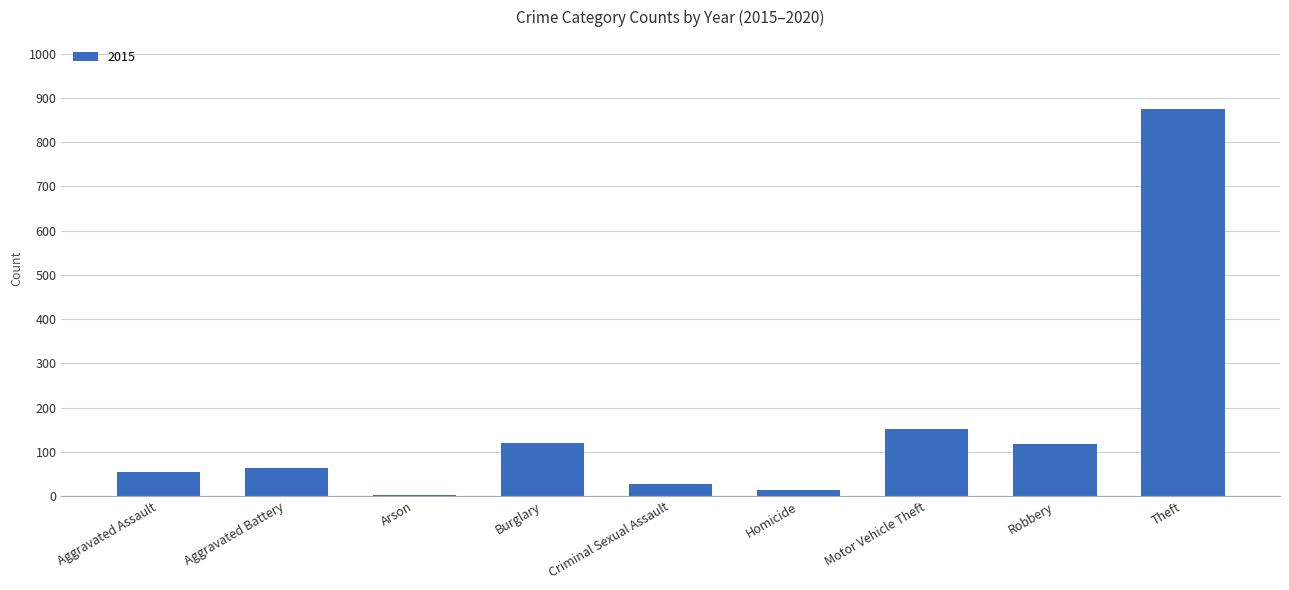

Which label corresponds to the largest value in the chart?

Theft